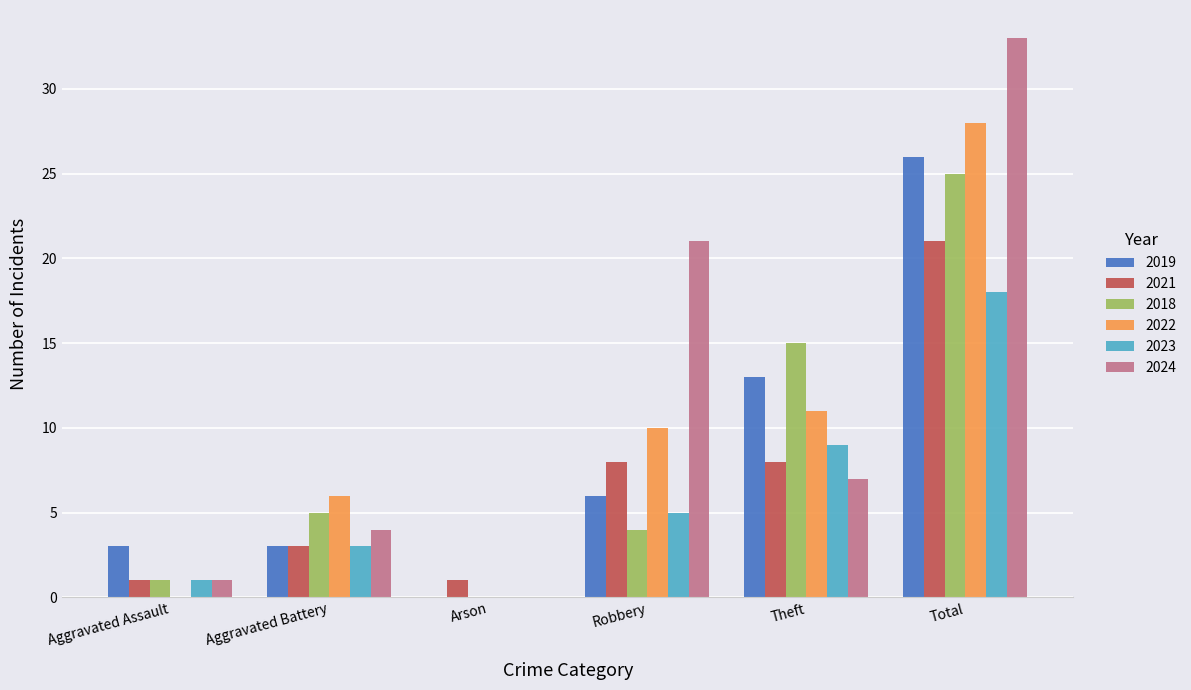

What is the greatest value displayed?

33